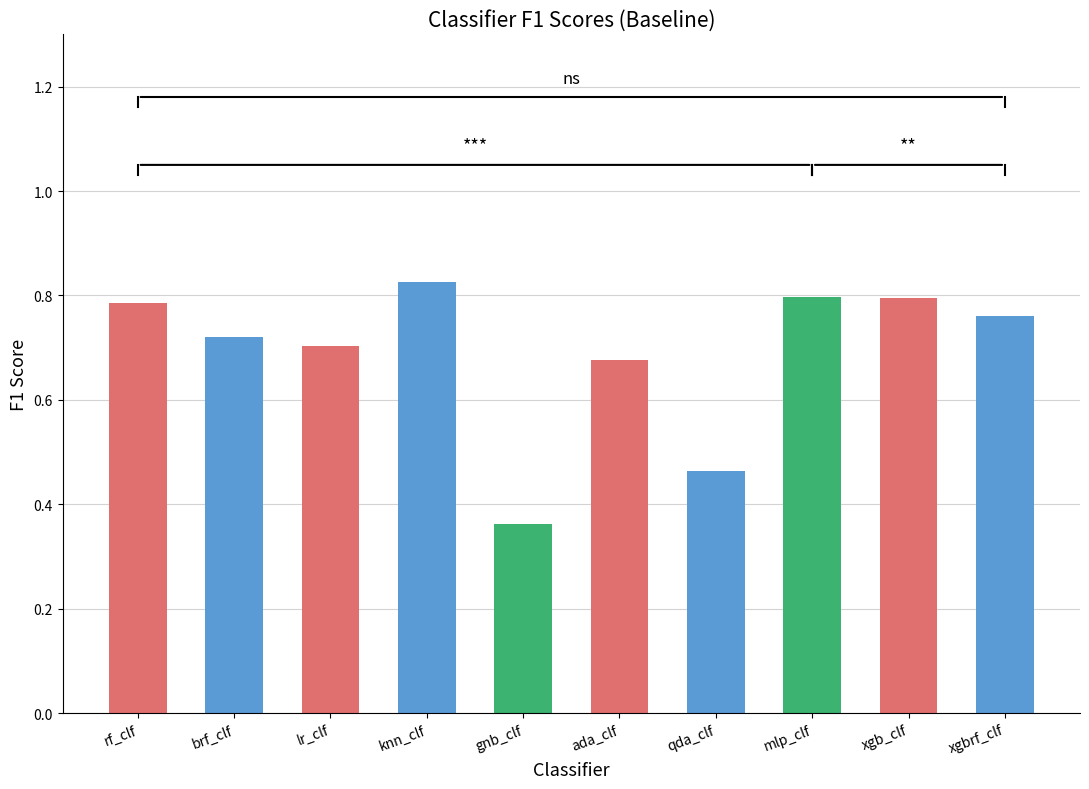

Which category has the highest value across all series?

knn_clf